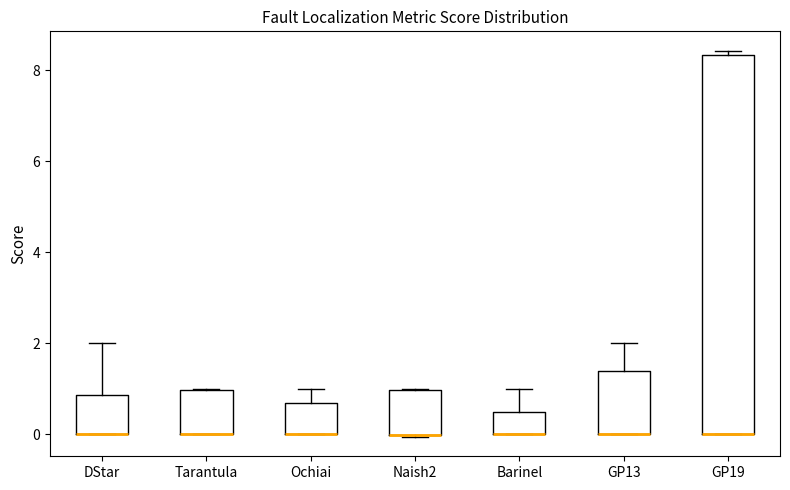

Comparing the boxes themselves (not the whiskers), which one is the tallest?

GP19